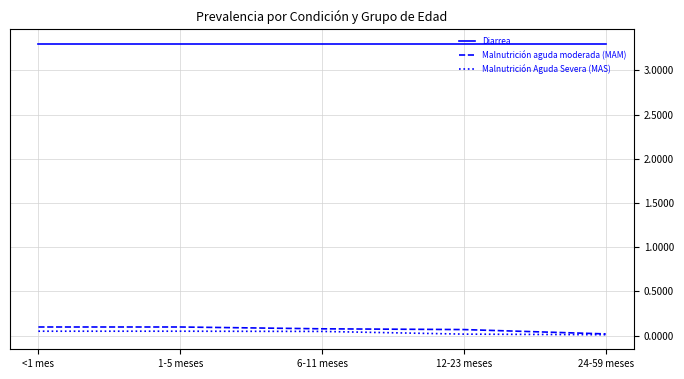

What is the spread (max minus min) of values at 6-11 meses?

3.3